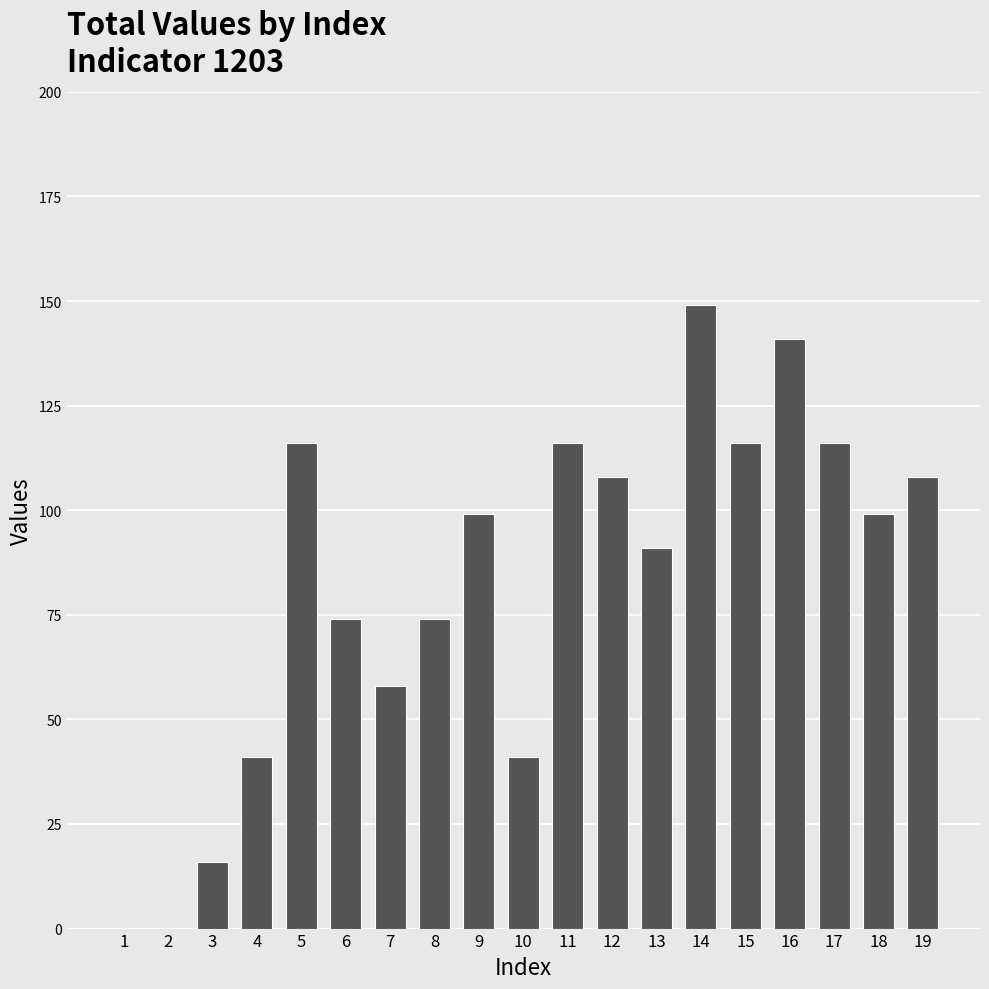

Reading left to right, extract all data points from this chart.

0	0	16	41	116	74	58	74	99	41	116	108	91	149	116	141	116	99	108